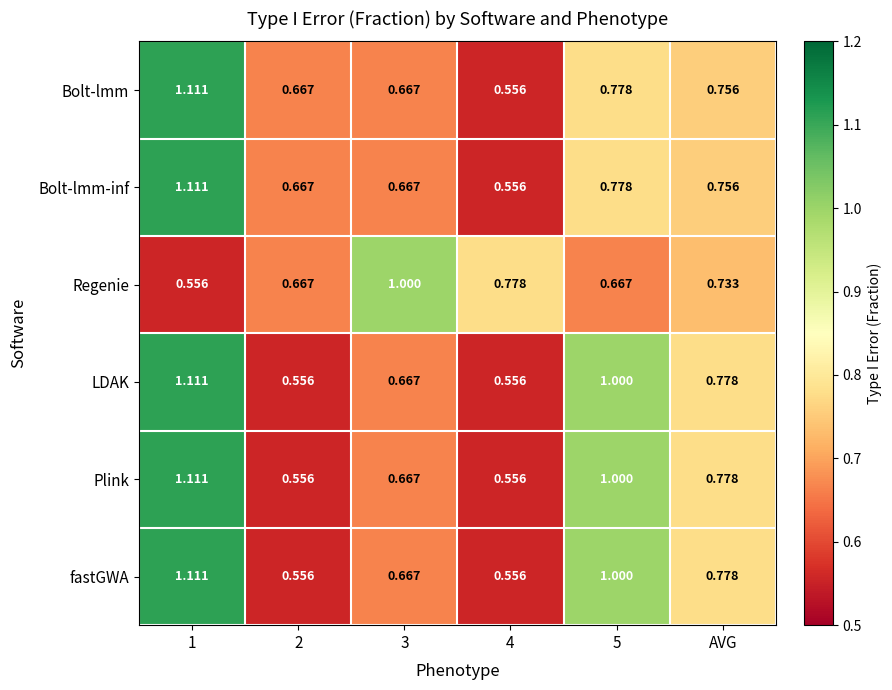

Which series changed the most between 2 and 3?

Regenie